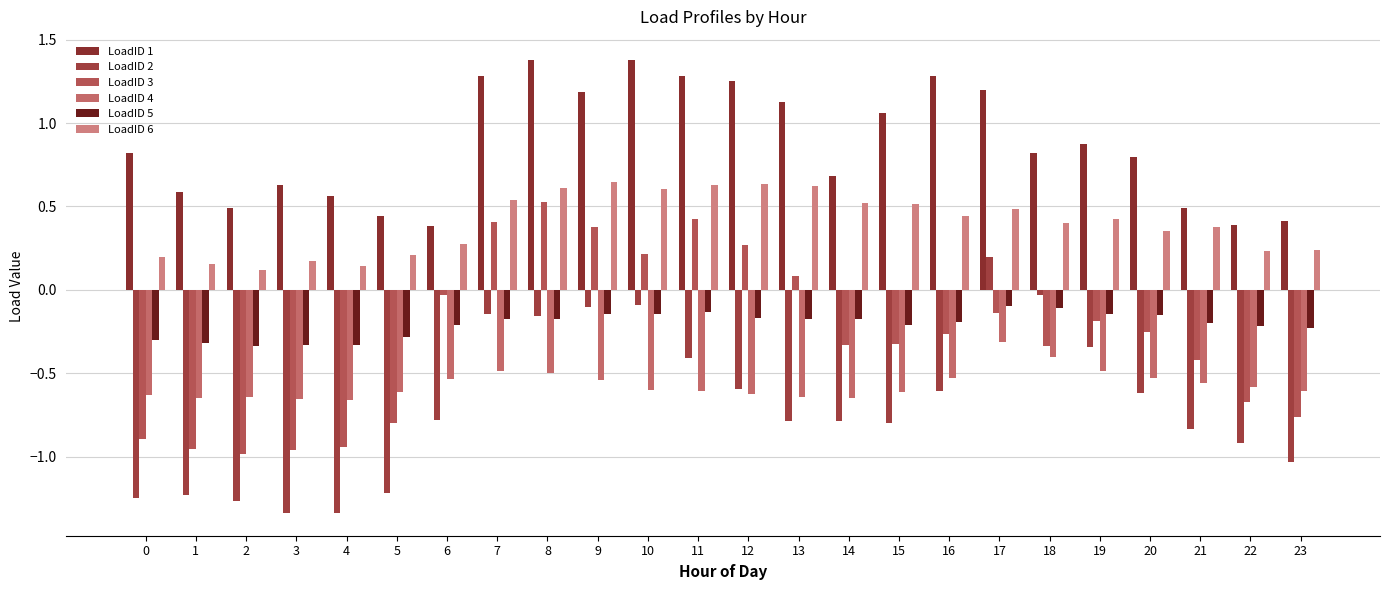

Rank the series by their maximum value, from lowest to highest.

LoadID 4, LoadID 5, LoadID 2, LoadID 3, LoadID 6, LoadID 1